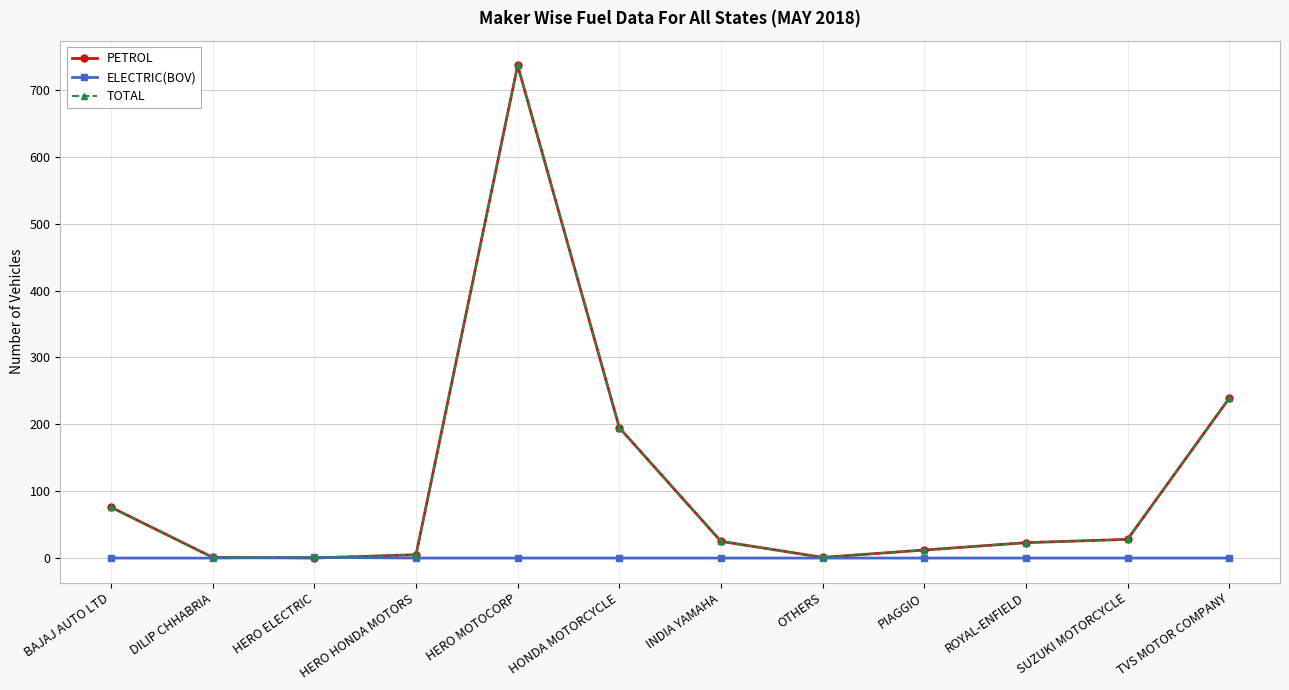

What is the sum of the TOTAL values at PIAGGIO and TVS MOTOR COMPANY?

251